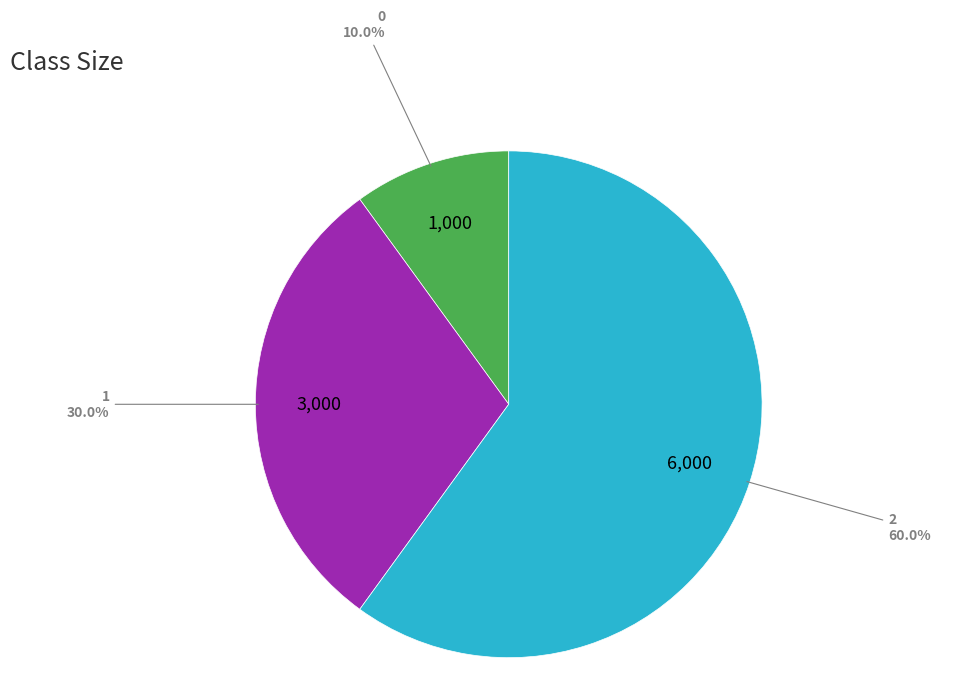

To the nearest percent, what is the difference between the 0 and 2 slice percentages?

50%